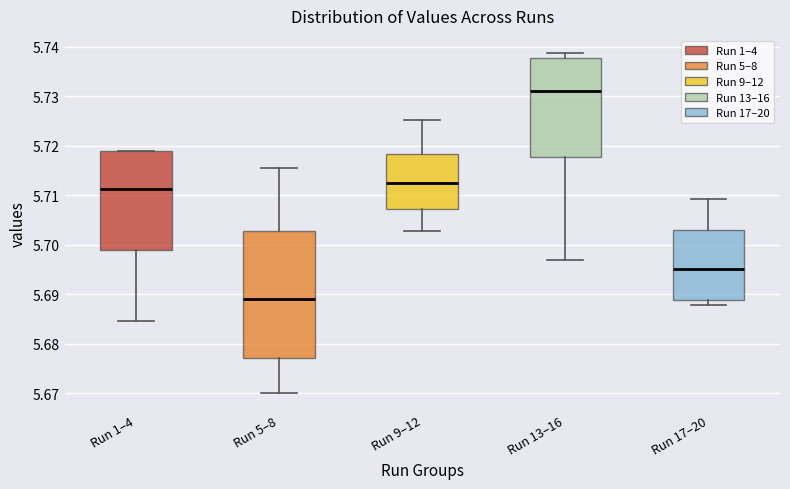

Reading left to right, transcribe this box plot: for each box, give where its median line is, the range the box spans, and where its two whiskers end, as read against the y-axis. The values are not printed on the chart, so give them approximately, as read against the axis.

Run 1–4: median 5.711, box 5.699 to 5.719, whiskers 5.685 to 5.719
Run 5–8: median 5.689, box 5.677 to 5.703, whiskers 5.670 to 5.716
Run 9–12: median 5.712, box 5.707 to 5.718, whiskers 5.703 to 5.725
Run 13–16: median 5.731, box 5.718 to 5.738, whiskers 5.697 to 5.739
Run 17–20: median 5.695, box 5.689 to 5.703, whiskers 5.688 to 5.709